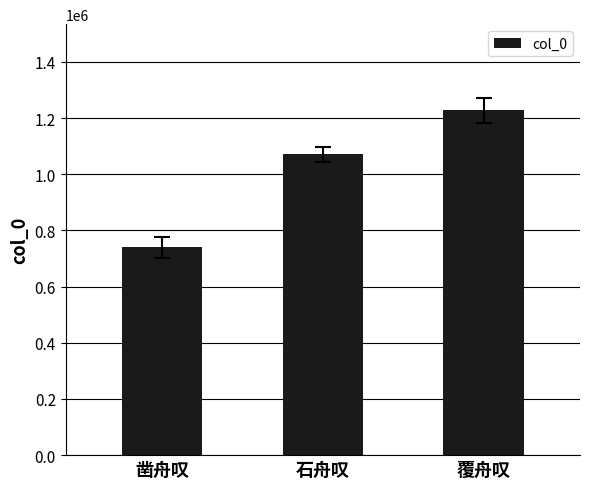

What position from the left is 覆舟叹?

3